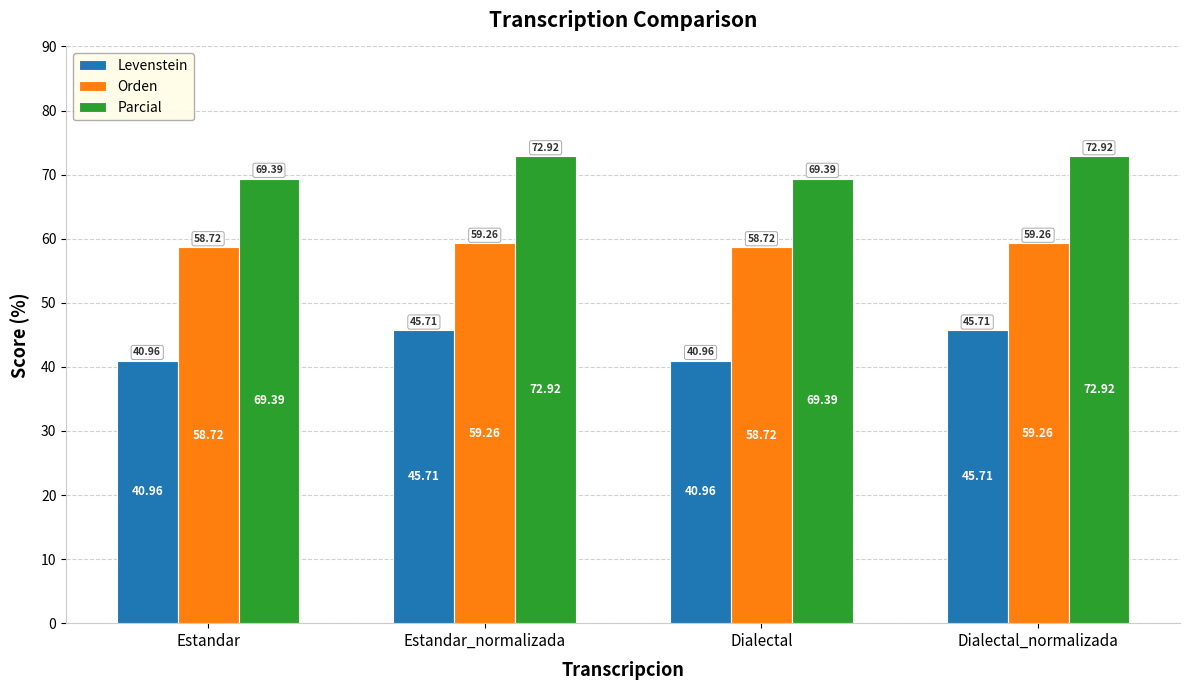

What is the highest value of the Orden series?

59.3